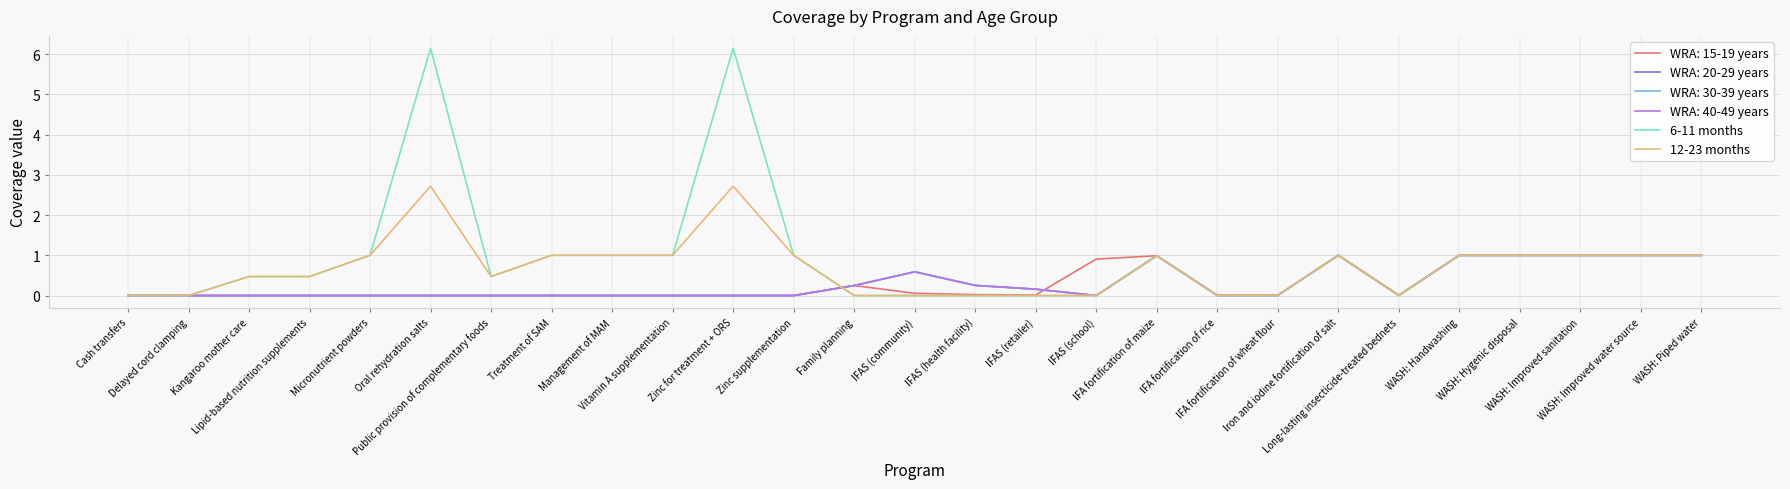

Is this an area chart (filled region under the line)?

No